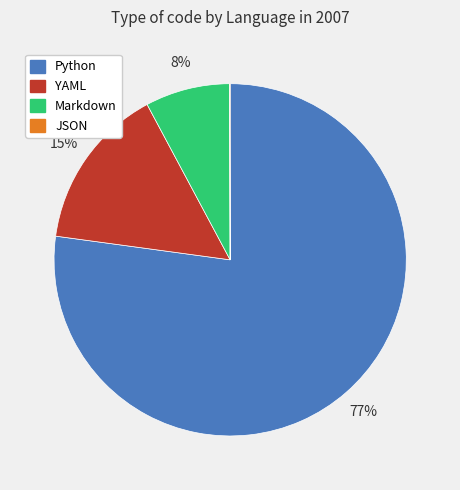

To the nearest percent, what portion does Python represent?

77%